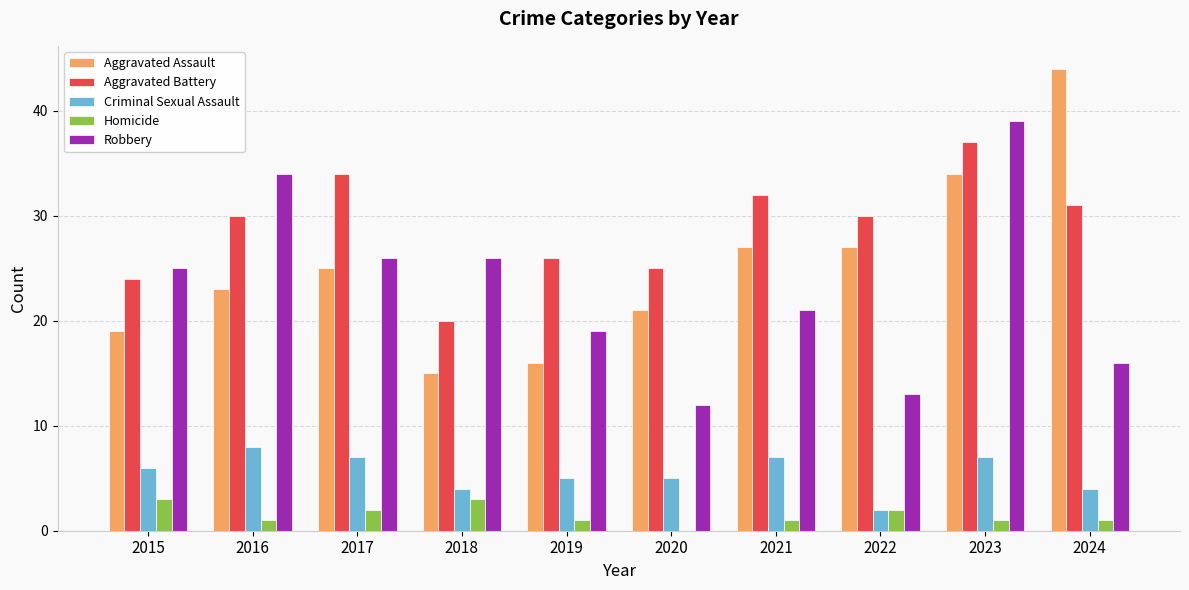

Reading left to right, what are all the values shown in this chart?

Aggravated Assault: 2015=19	2016=23	2017=25	2018=15	2019=16	2020=21	2021=27	2022=27	2023=34	2024=44
Aggravated Battery: 2015=24	2016=30	2017=34	2018=20	2019=26	2020=25	2021=32	2022=30	2023=37	2024=31
Criminal Sexual Assault: 2015=6	2016=8	2017=7	2018=4	2019=5	2020=5	2021=7	2022=2	2023=7	2024=4
Homicide: 2015=3	2016=1	2017=2	2018=3	2019=1	2020=0	2021=1	2022=2	2023=1	2024=1
Robbery: 2015=25	2016=34	2017=26	2018=26	2019=19	2020=12	2021=21	2022=13	2023=39	2024=16